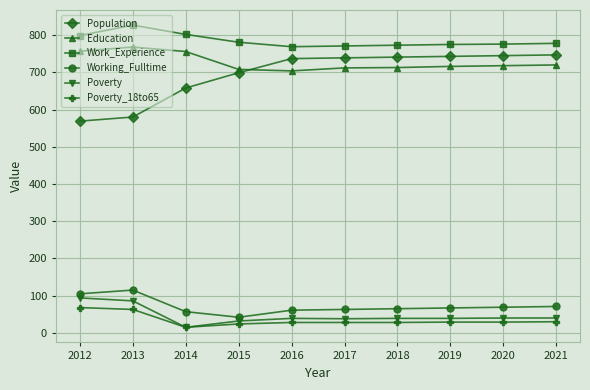

What is the smallest value displayed?

15